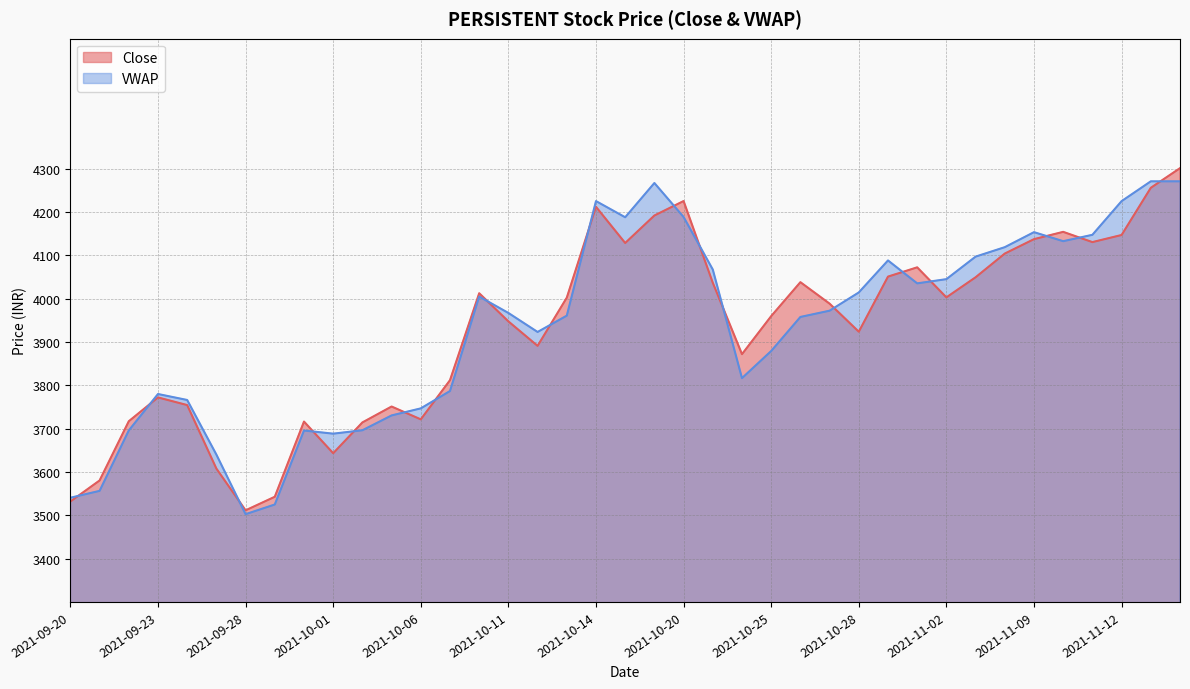

What is the label of the 18th point from the left?

2021-10-13